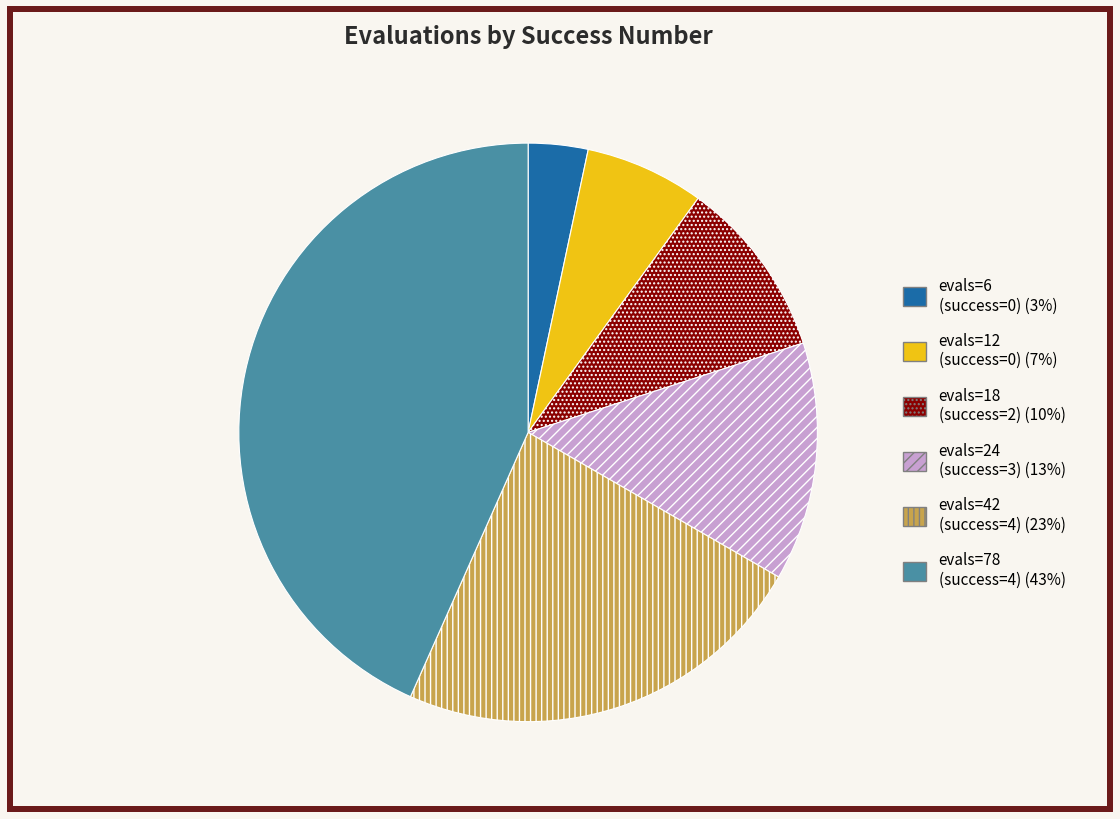

Is there any slice that represents more than half of the pie?

No